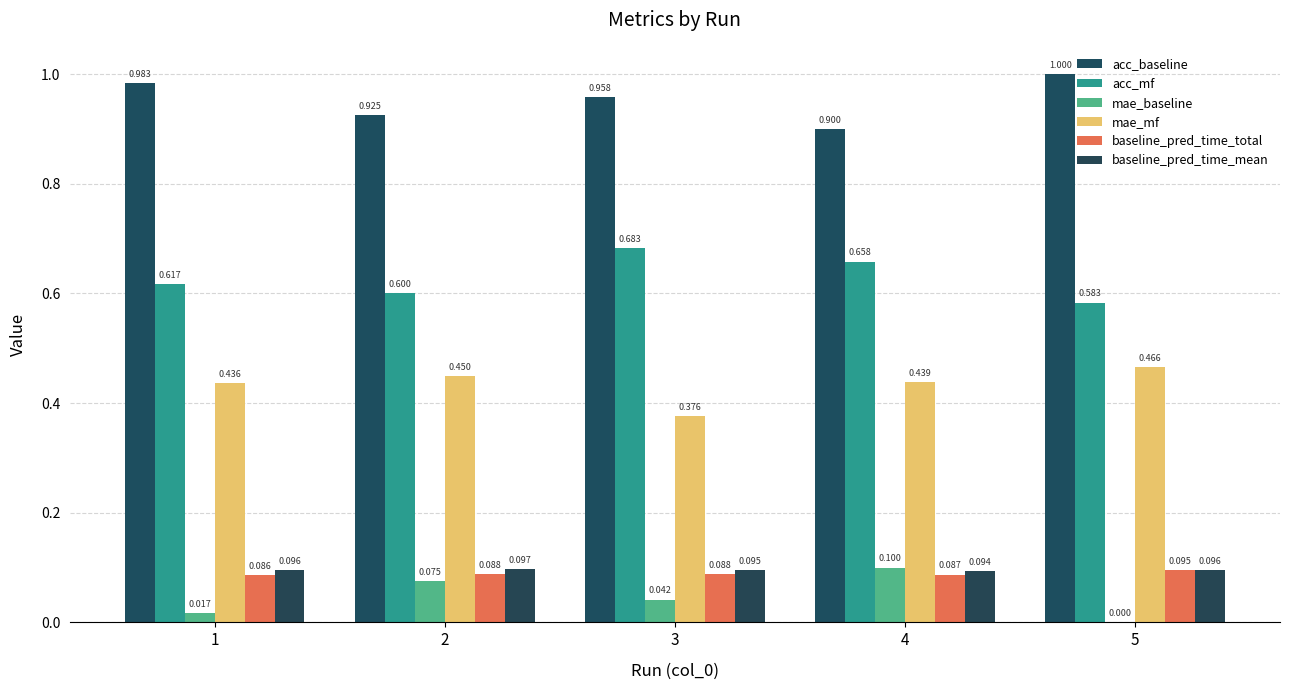

List the series in order of their peak value, highest first.

acc_baseline, acc_mf, mae_mf, mae_baseline, baseline_pred_time_mean, baseline_pred_time_total